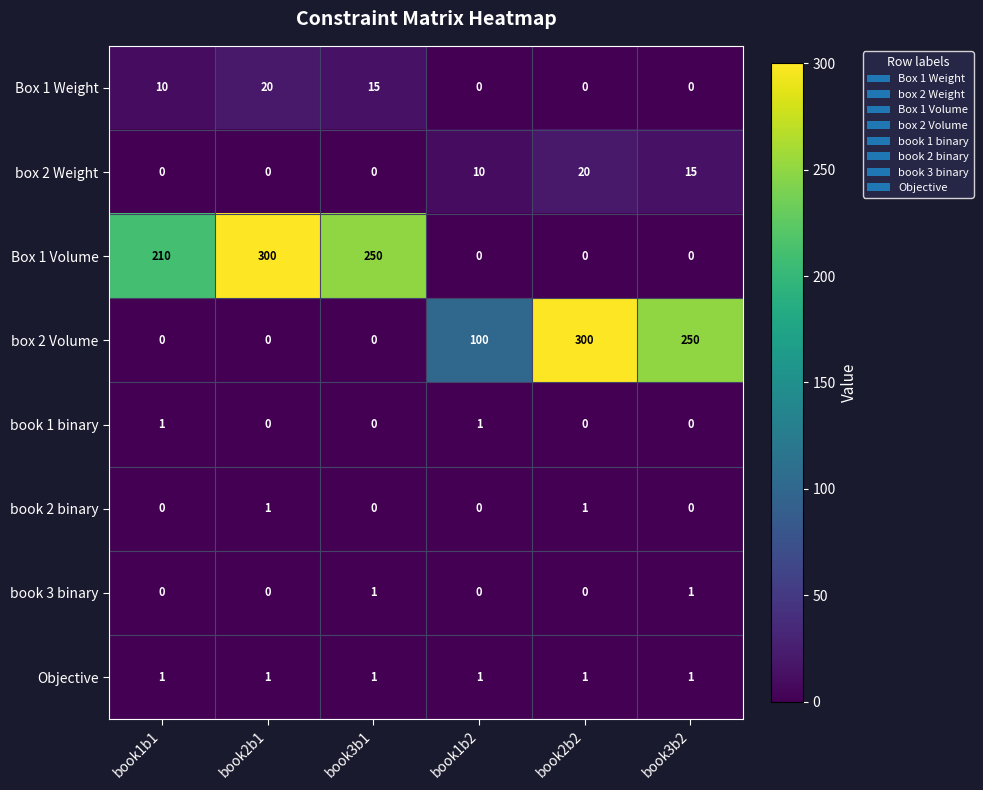

How many box 2 Weight values are between 0 and 15?

5